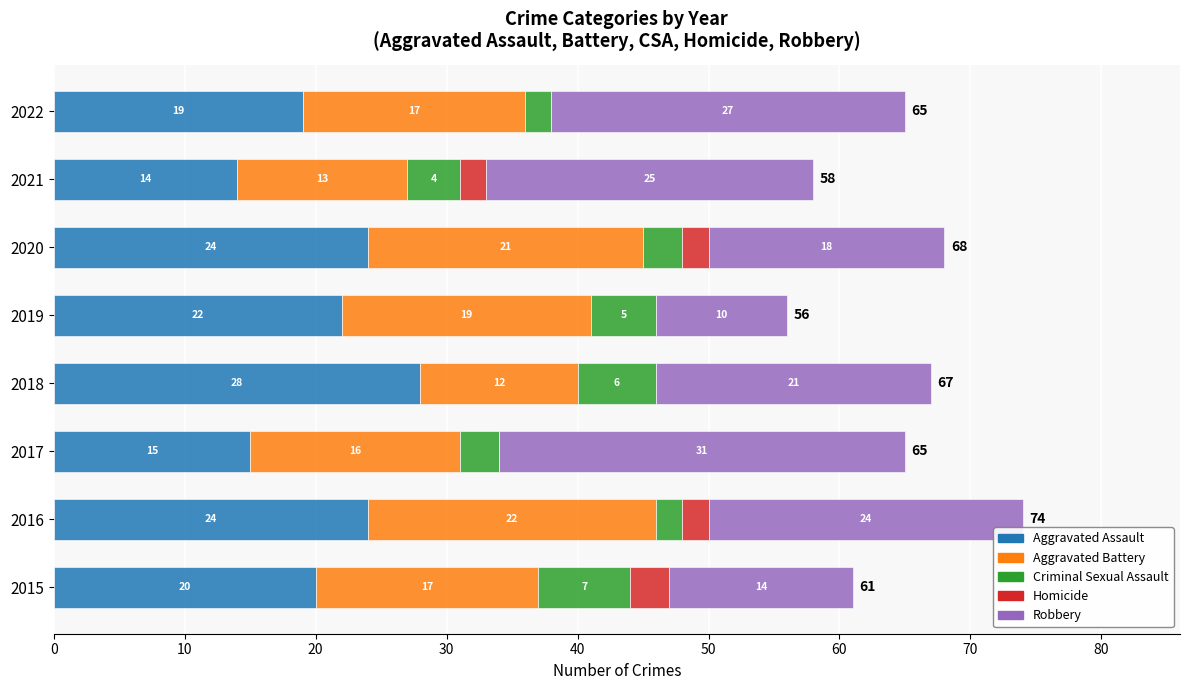

What is the total value across all series at 2020?

68